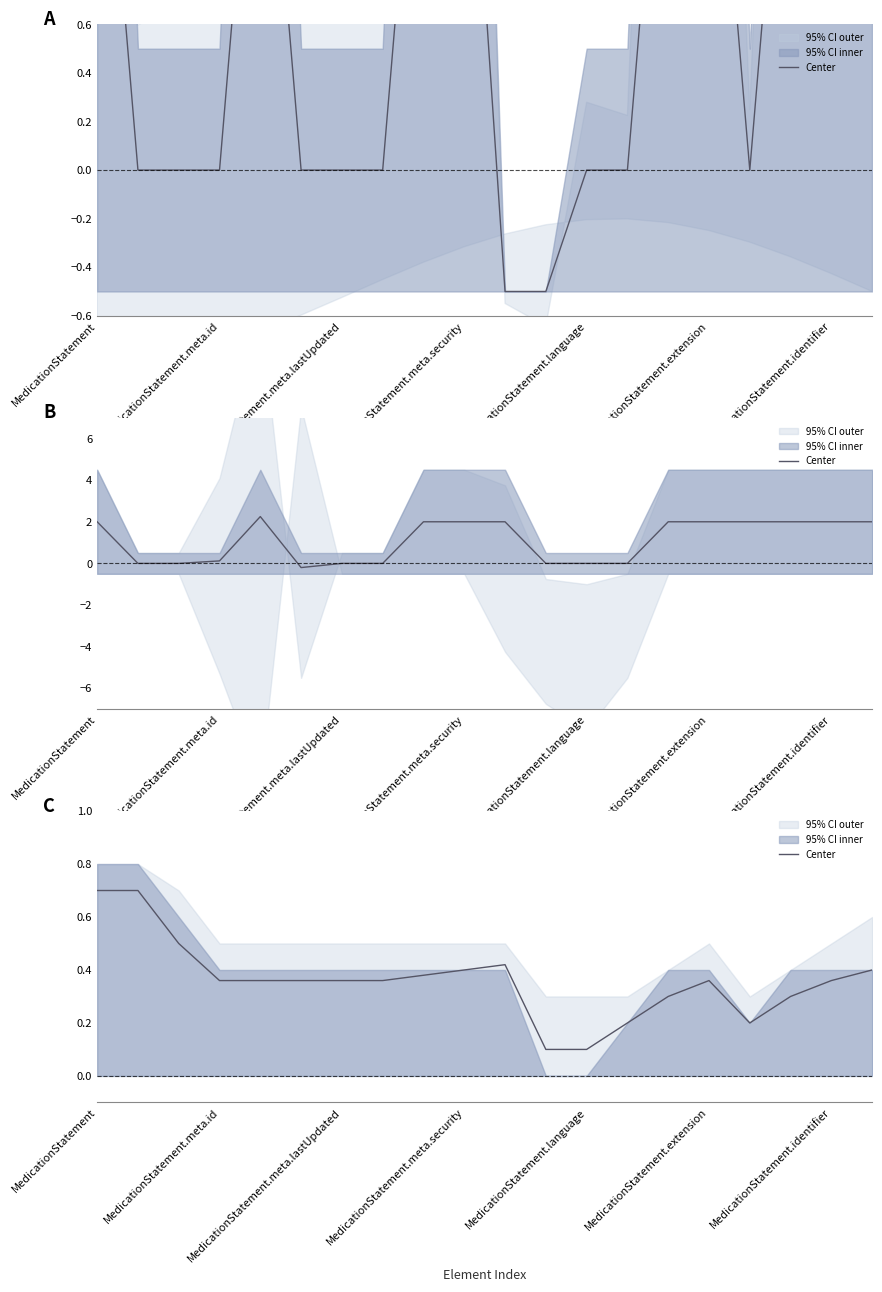

What is the sum of the values at MedicationStatement.meta.security and 7?

0.7